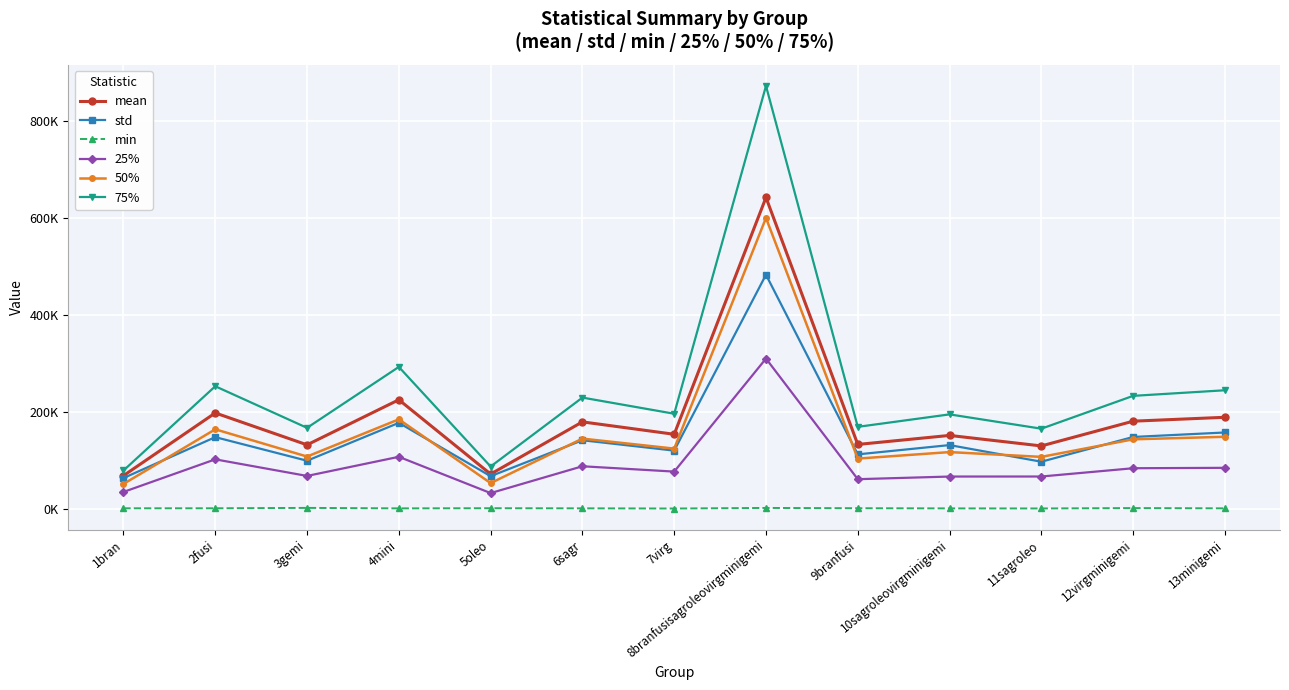

Where does the 75% series first go above 196195?

2fusi